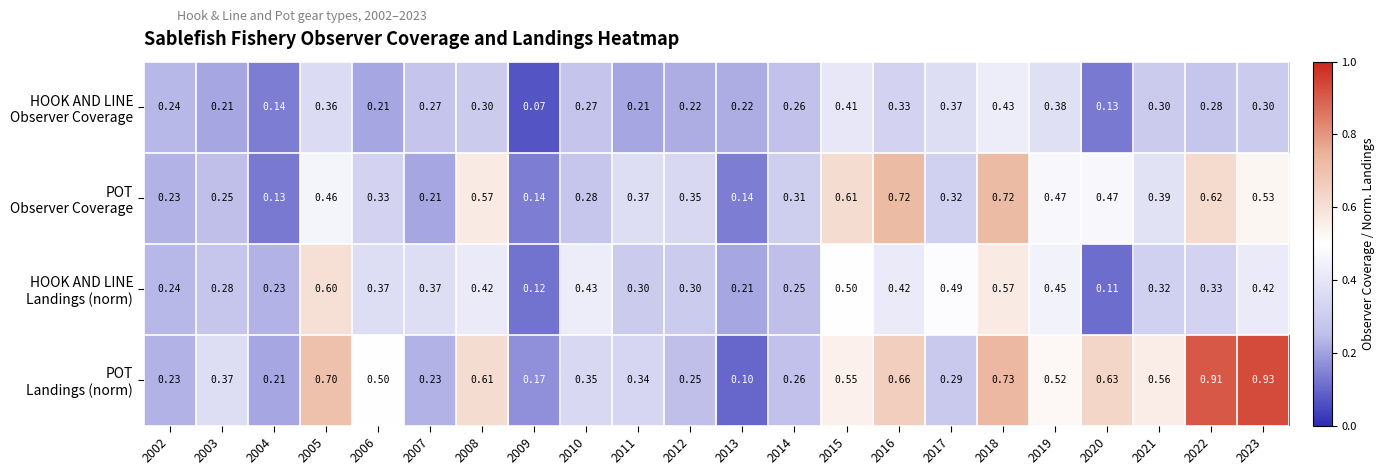

What is the maximum value shown in the chart?

0.9